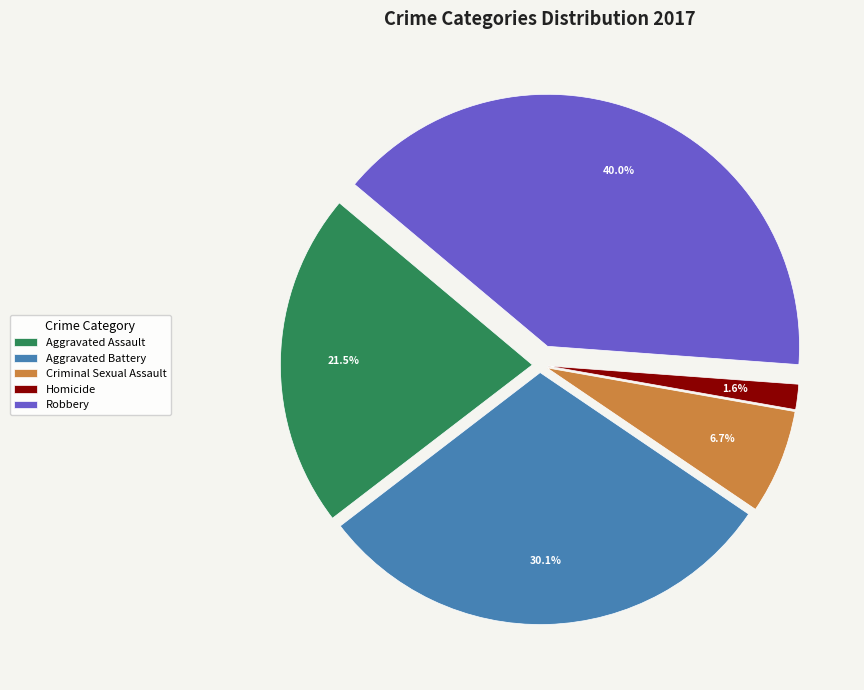

What portion of the pie excludes Robbery?

60.0%